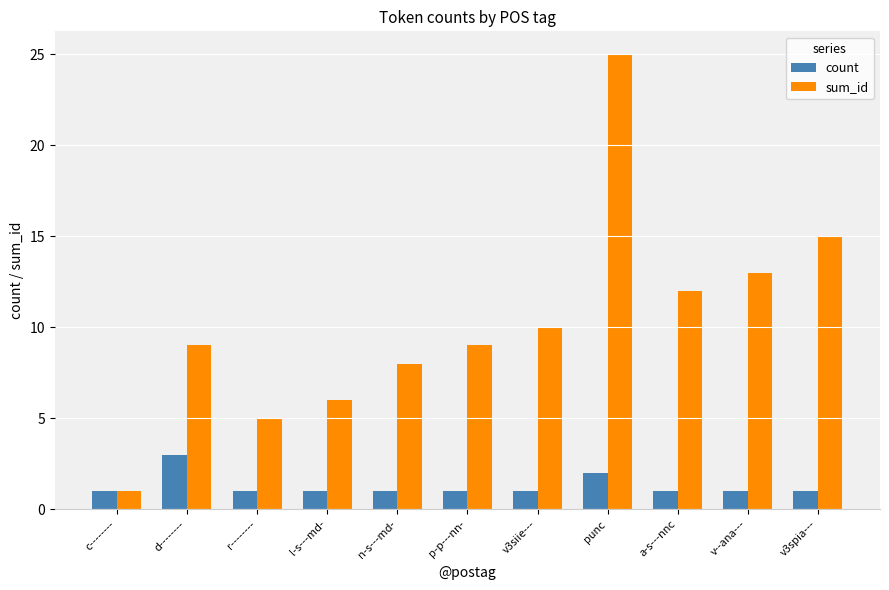

What is the difference between the maximum and minimum values in the sum_id series?

24